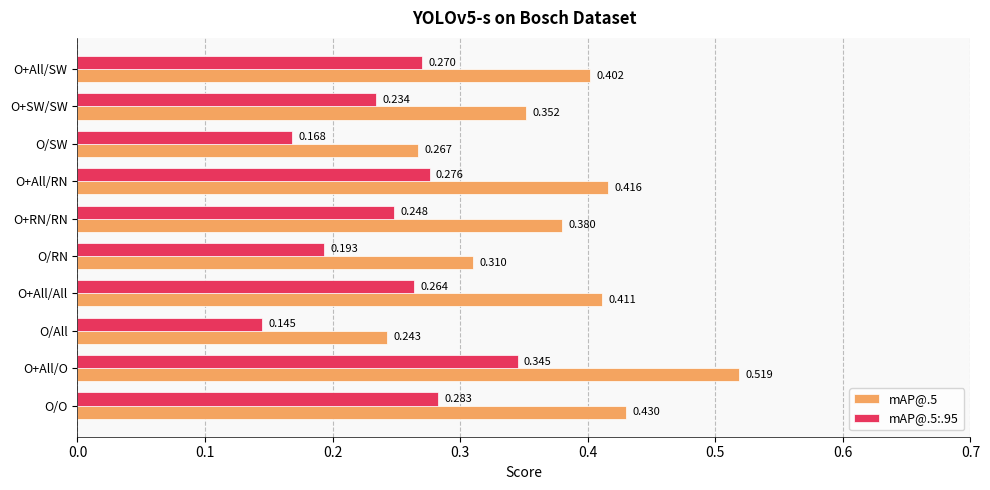

Which label corresponds to the smallest value in the chart?

O/All